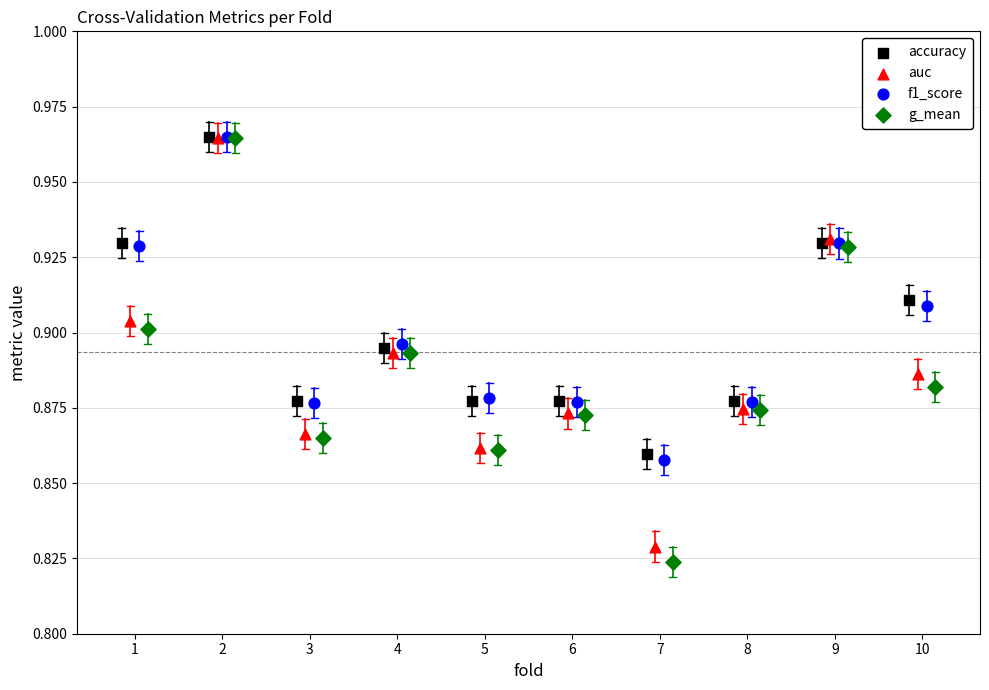

What are all the series names shown in the legend?

accuracy, auc, f1_score, g_mean